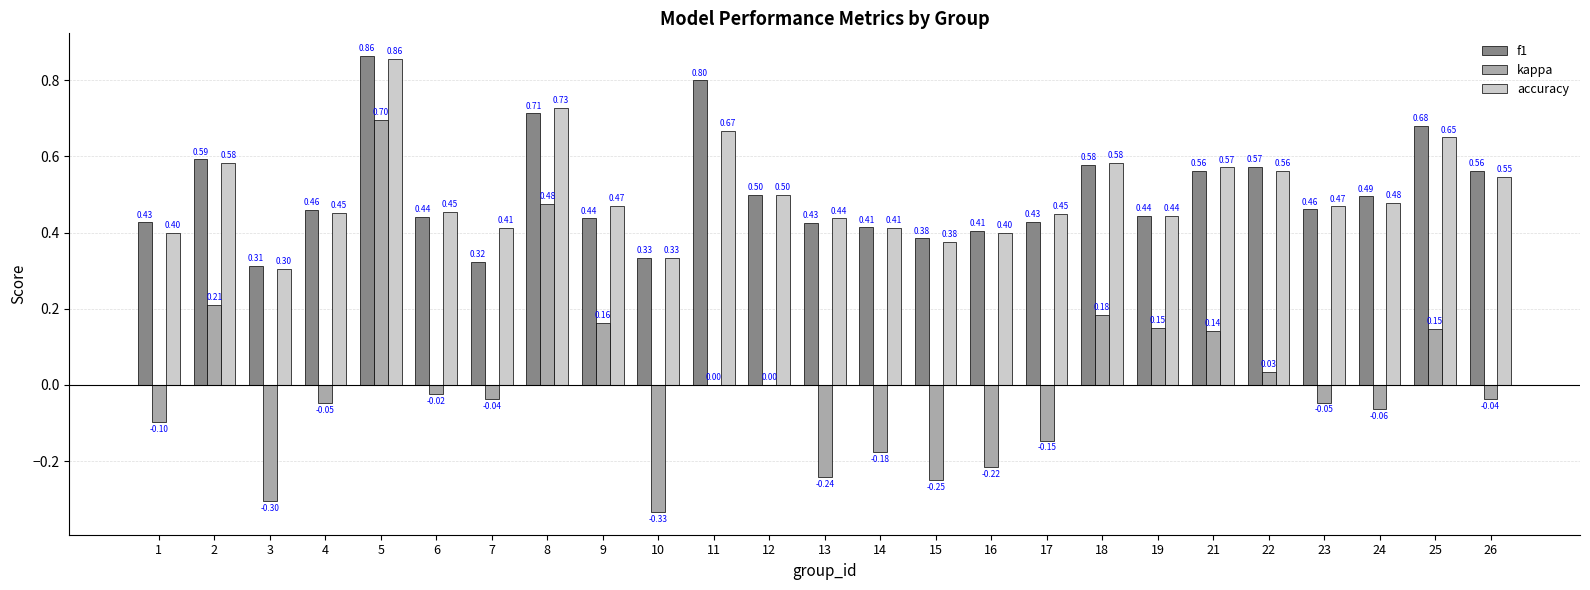

At which category is the sum across all series the highest?

5